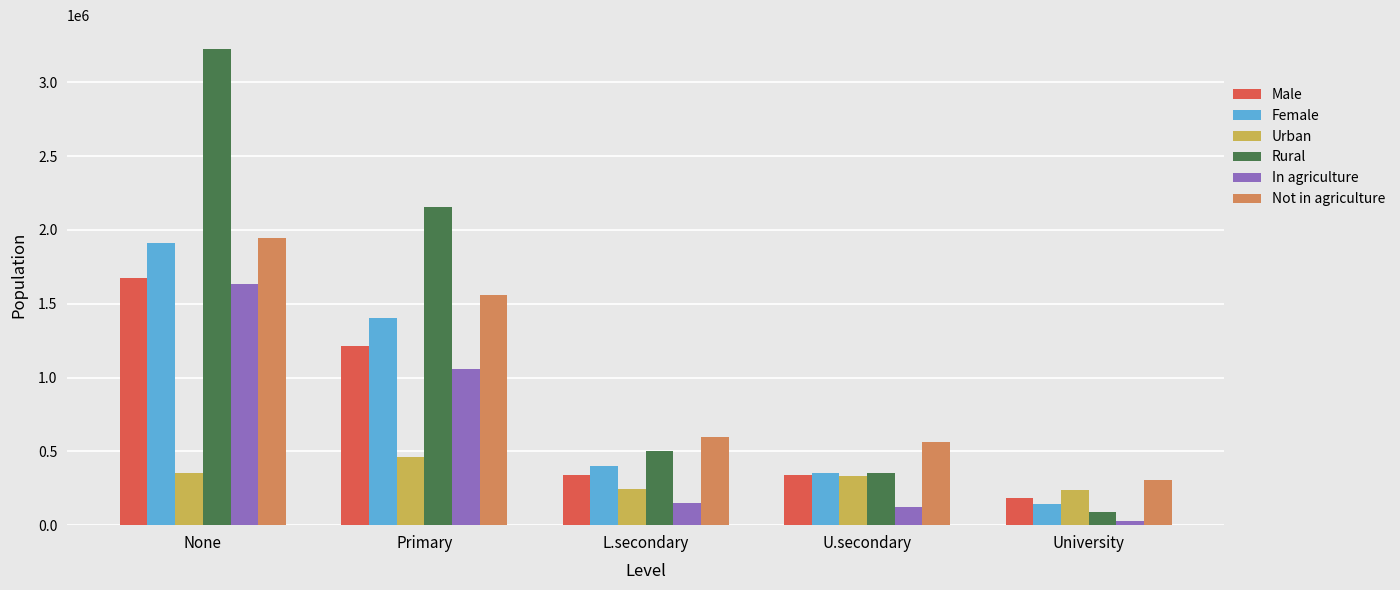

What value does the Male series have at None?

1672594